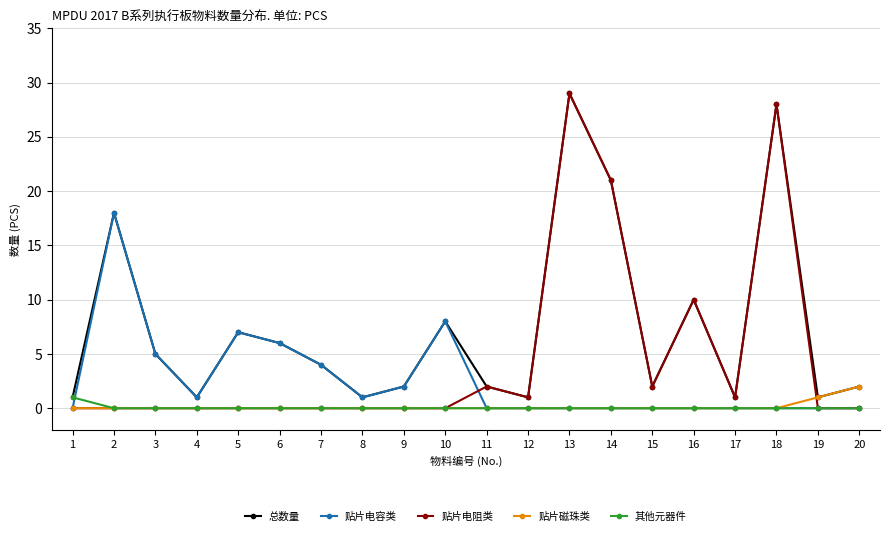

Which series has the widest spread of values?

贴片电阻类